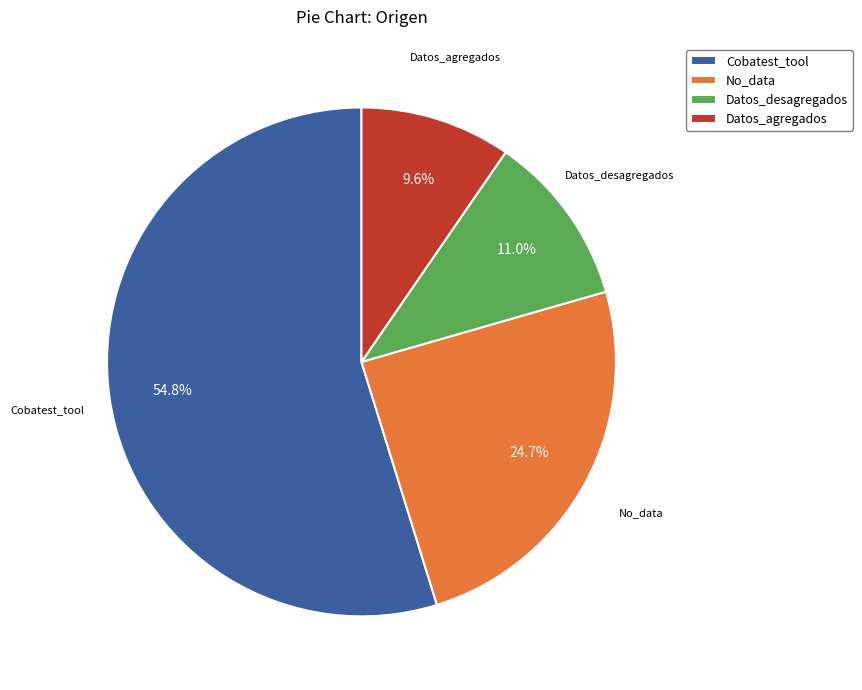

To the nearest percent, what is the combined percentage of Datos_agregados and Datos_desagregados?

21%